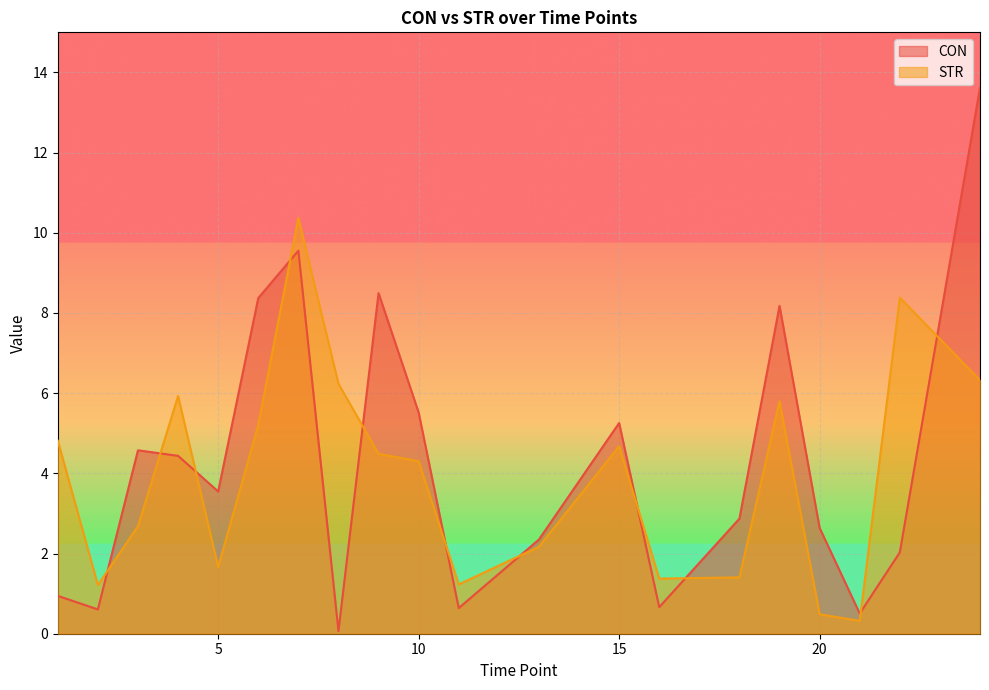

Where does the STR series first go above 4?

1